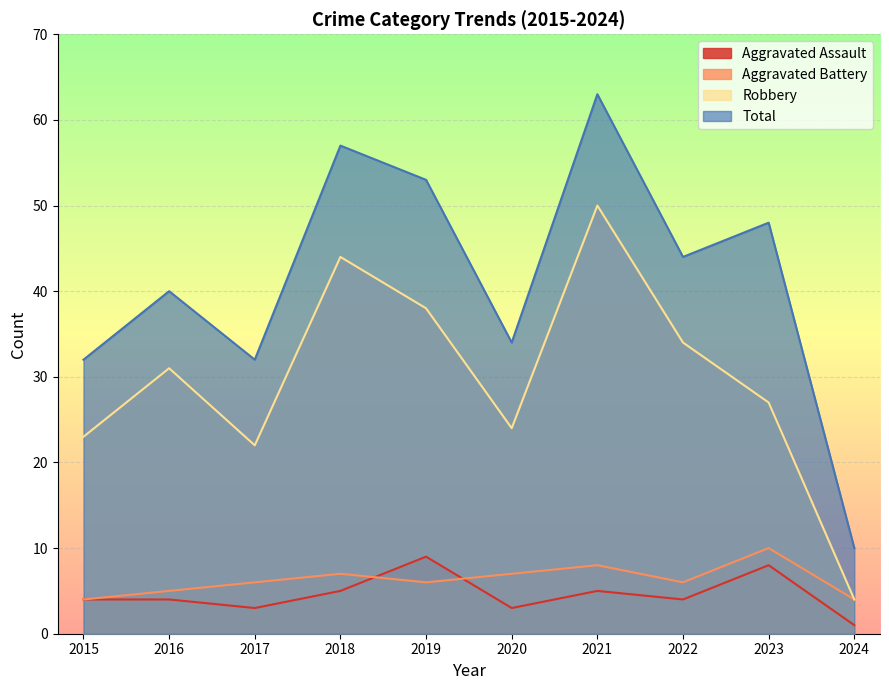

What is the value of the Robbery point at the 1st from the left?

23